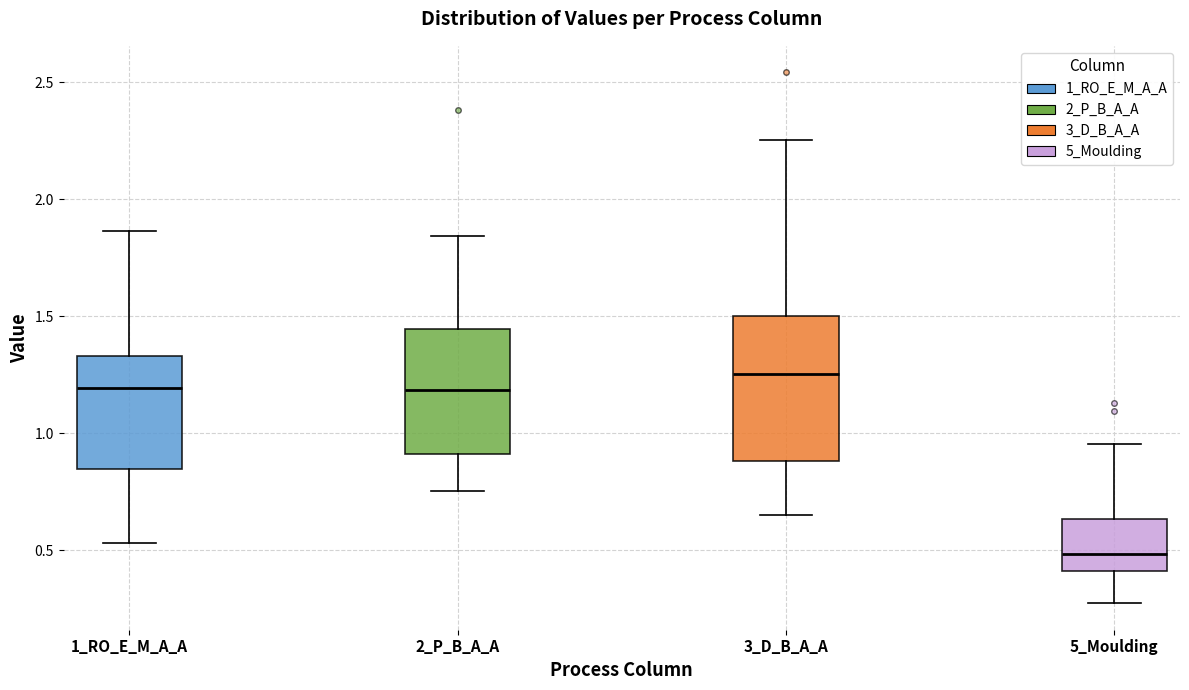

Which box's median line is the lowest?

5_Moulding